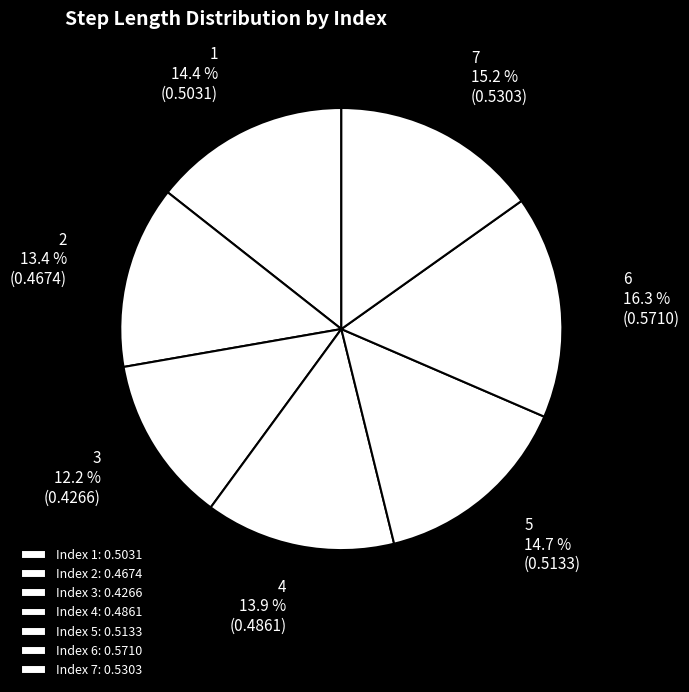

Does any single category account for the majority?

No